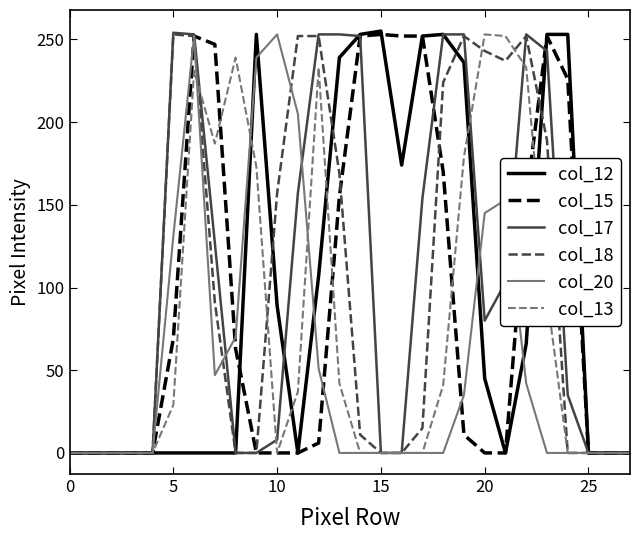

How many categories are shown in the chart?

28